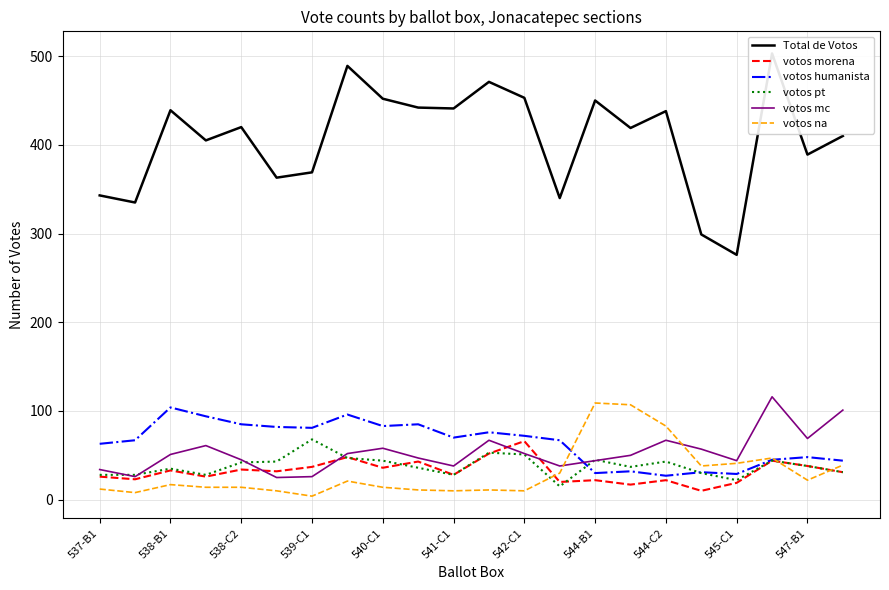

Which series ends up on top after the final intersection of votos mc and votos humanista?

votos mc